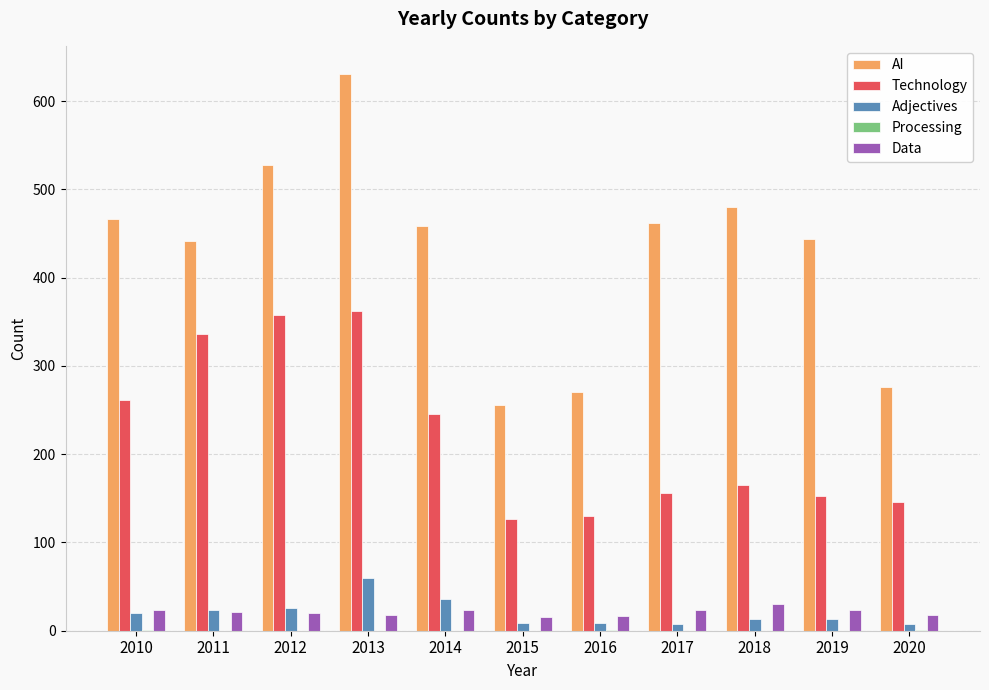

The Technology series shows 82 at 2014. True or false?

False